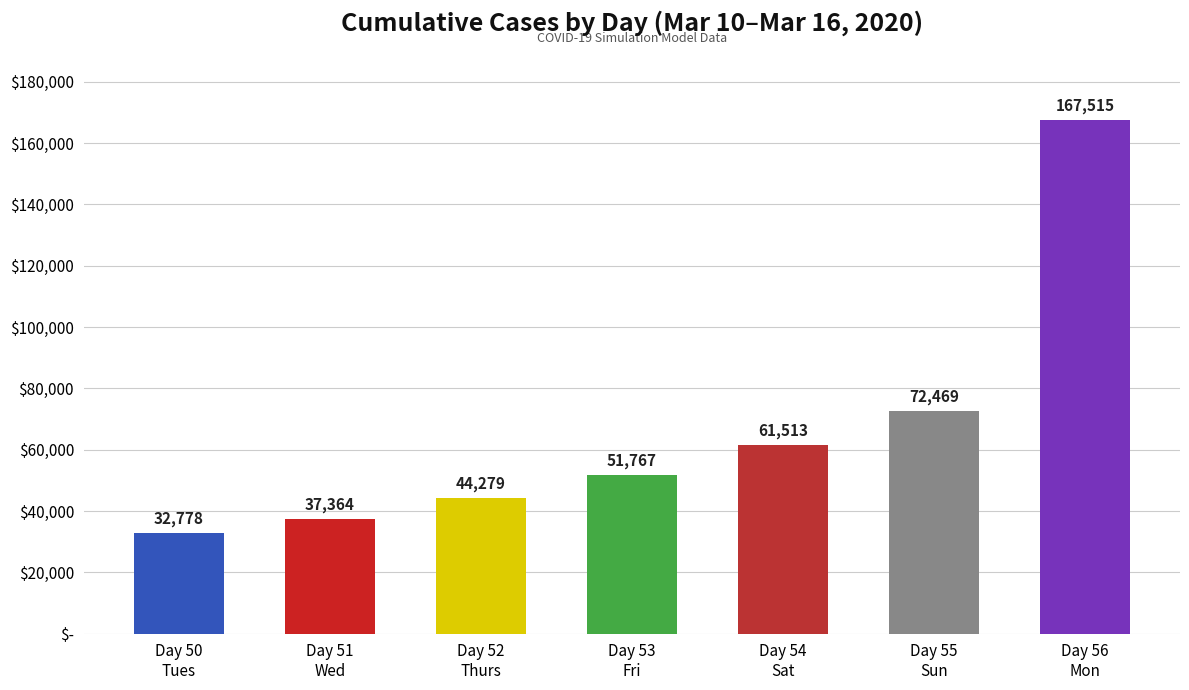

What value does the data have at Day 55
Sun, to the nearest 100?

72500